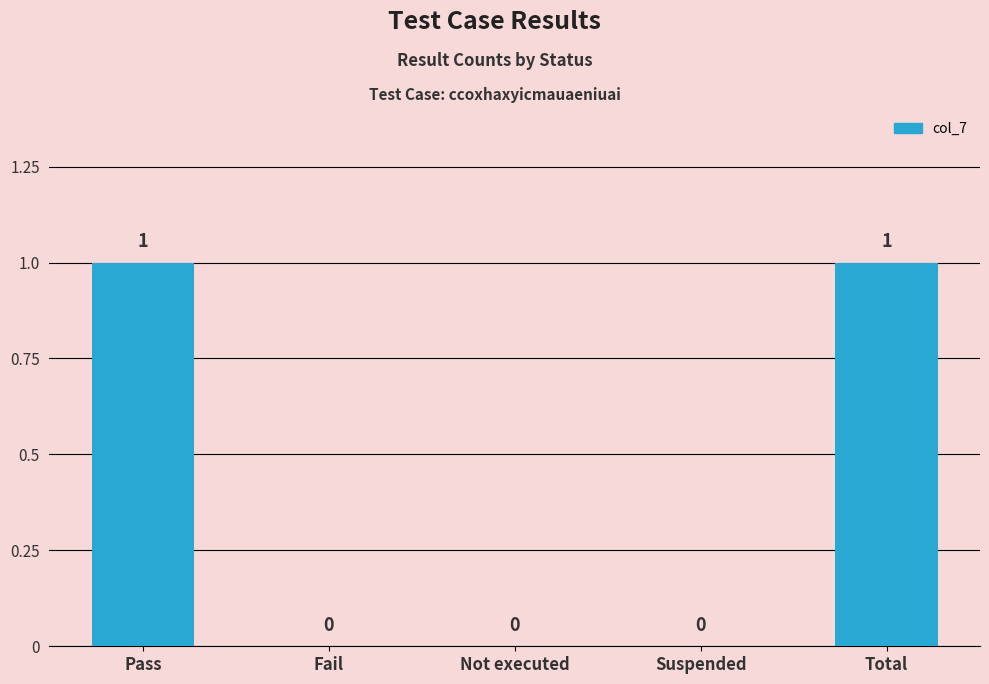

What is the change in value from Not executed to Total?

+1